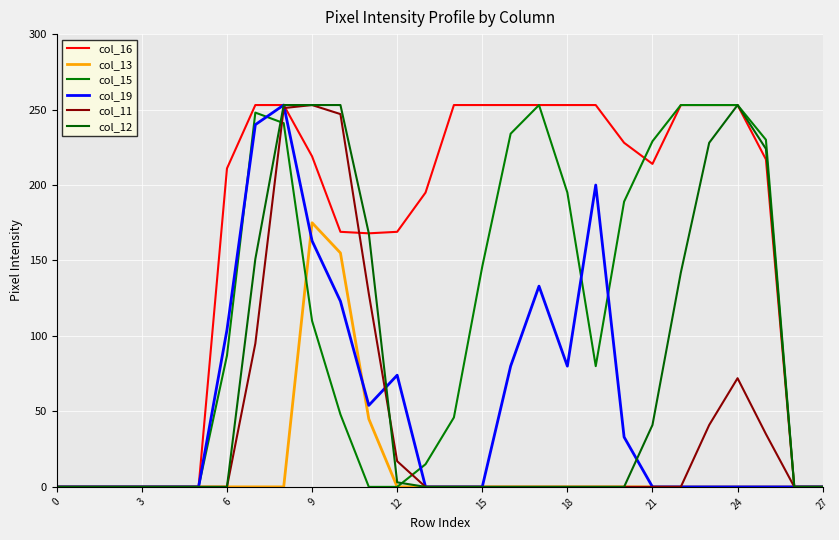

Reading right to left, extract all data points from this chart.

col_16: 0	0	217	253	253	253	214	228	253	253	253	253	253	253	195	169	168	169	219	253	253	211	0	0	0	0	0	0
col_13: 0	0	0	0	0	0	0	0	0	0	0	0	0	0	0	0	45	155	175	0	0	0	0	0	0	0	0	0
col_15: 0	0	230	253	253	253	229	189	80	195	253	234	146	46	15	0	0	48	110	241	248	87	0	0	0	0	0	0
col_19: 0	0	0	0	0	0	0	33	200	80	133	80	0	0	0	74	54	123	163	253	240	104	0	0	0	0	0	0
col_11: 0	0	35	72	41	0	0	0	0	0	0	0	0	0	0	17	128	247	253	251	95	0	0	0	0	0	0	0
col_12: 0	0	224	253	228	142	41	0	0	0	0	0	0	0	0	3	168	253	253	253	151	0	0	0	0	0	0	0